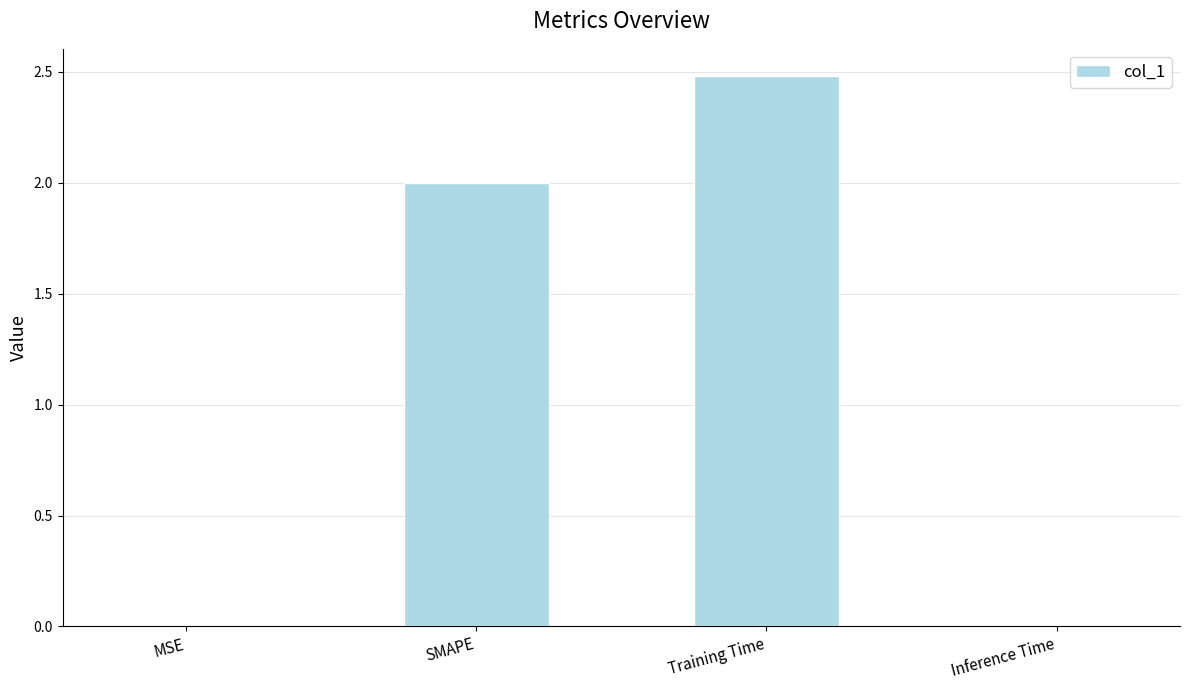

What is the maximum value shown in the chart?

2.5